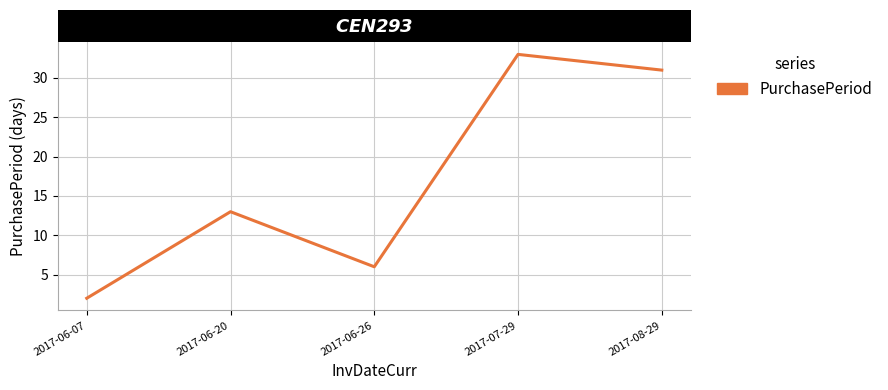

True or false: there are more than 1 points higher than both neighbors.

True